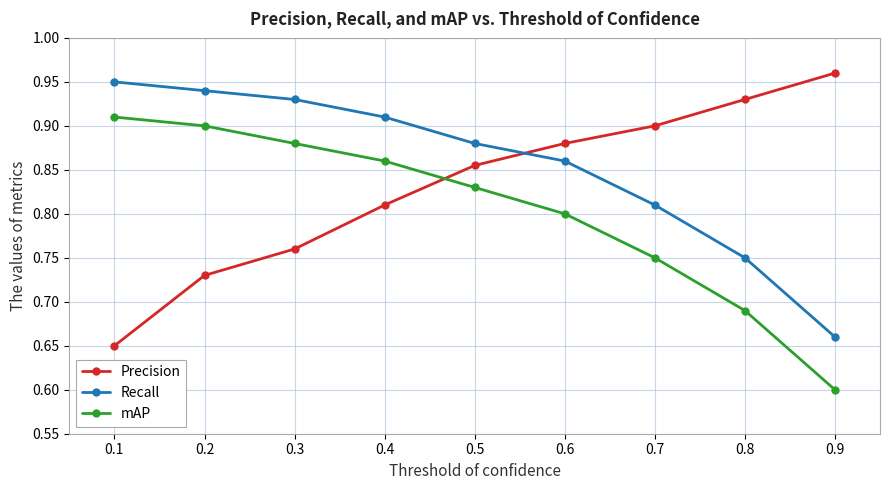

What is the difference between the second highest and minimum values in the mAP series?

0.3